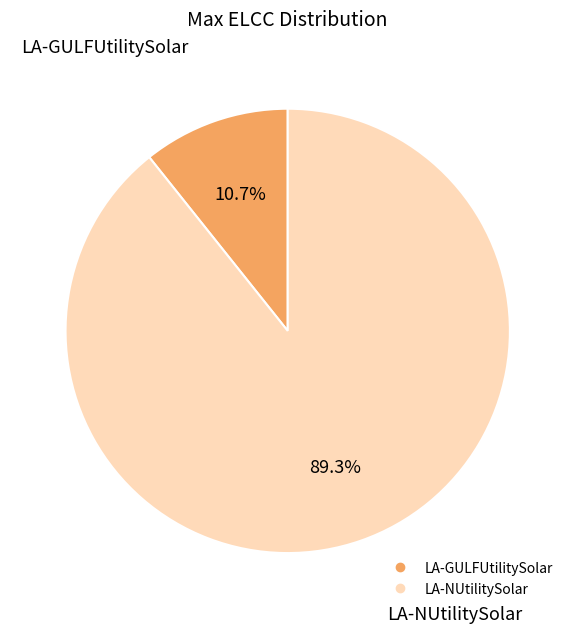

True or false: LA-NUtilitySolar accounts for 89% of the total.

True